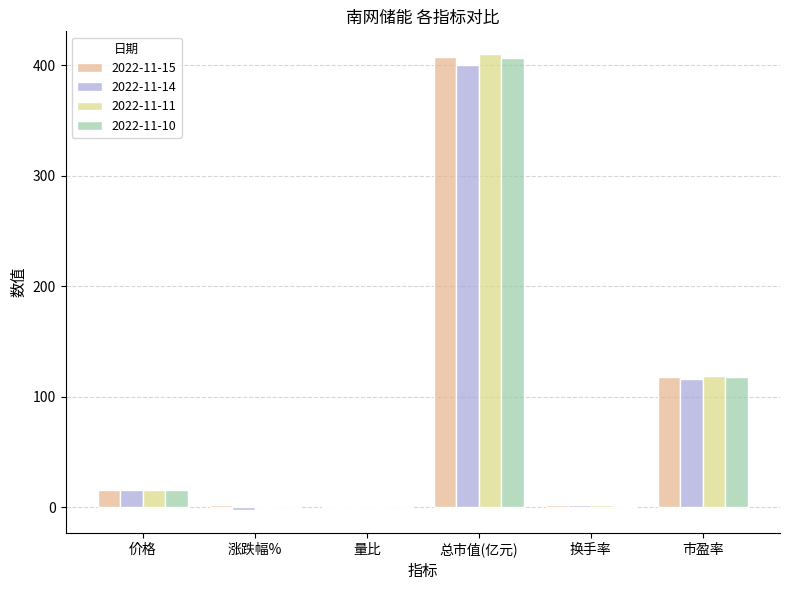

True or false: 2022-11-10 has a value of 1.7 at 换手率.

True